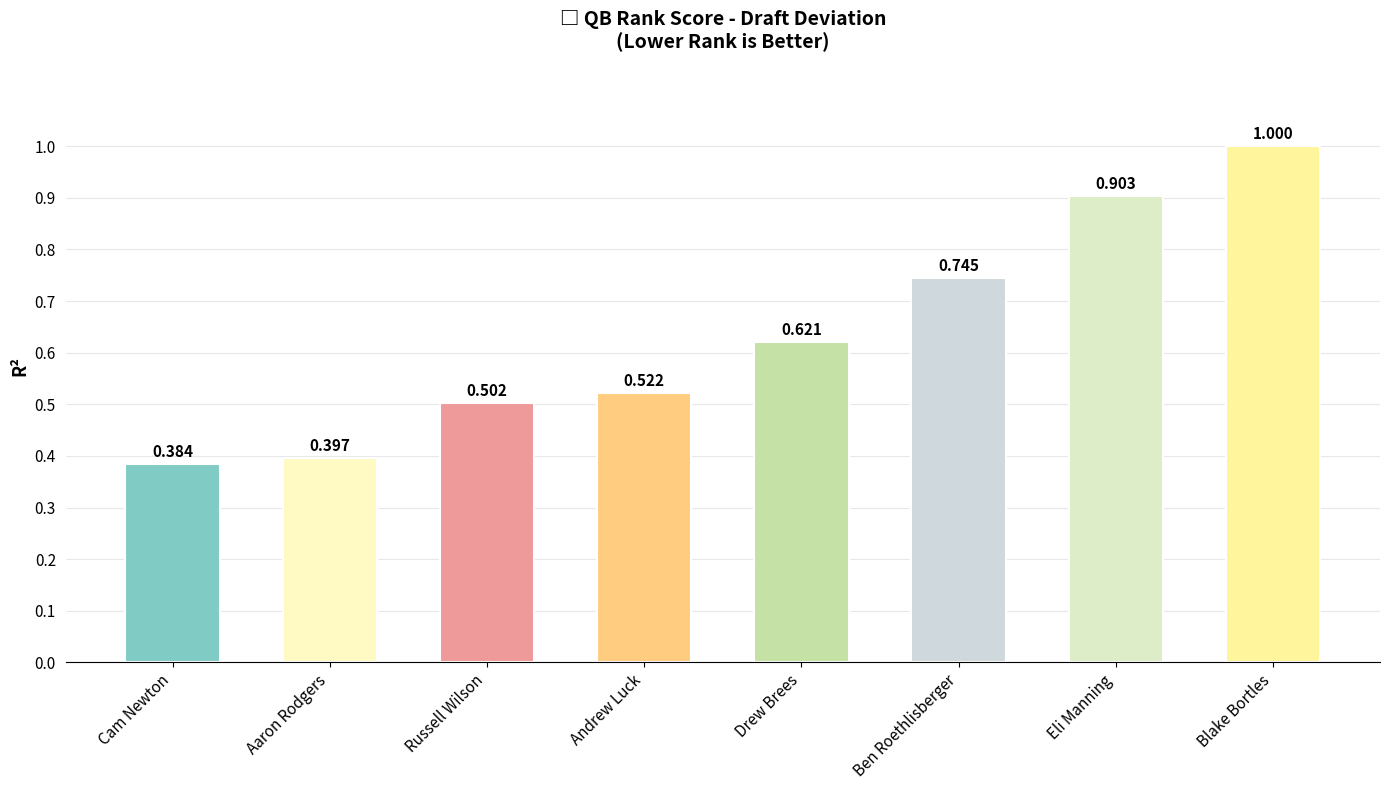

Which label corresponds to the largest value in the chart?

Blake Bortles